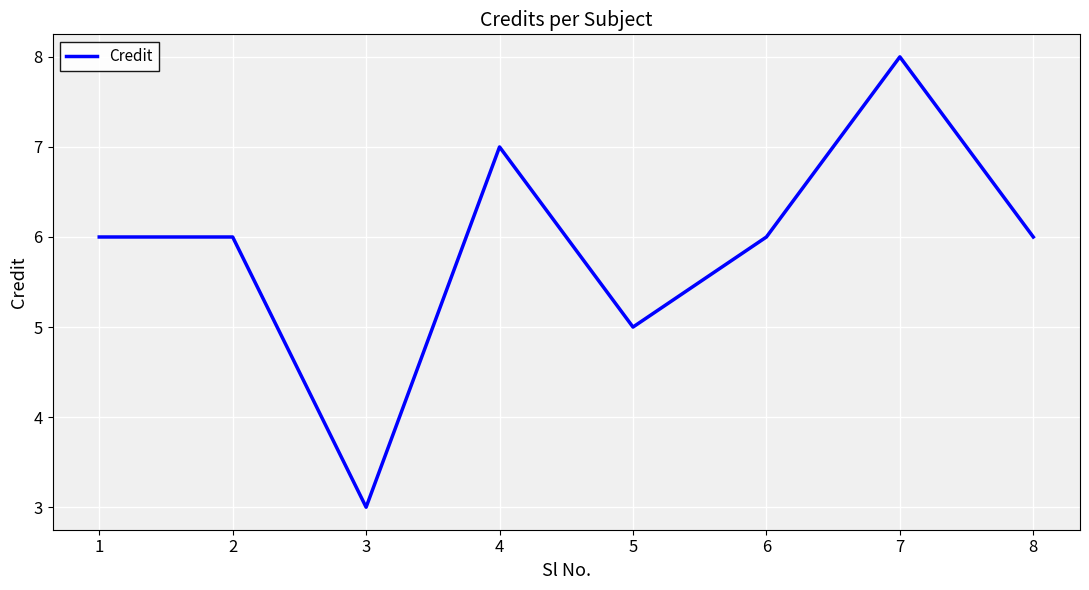

At which category does the data reach its first local valley?

3